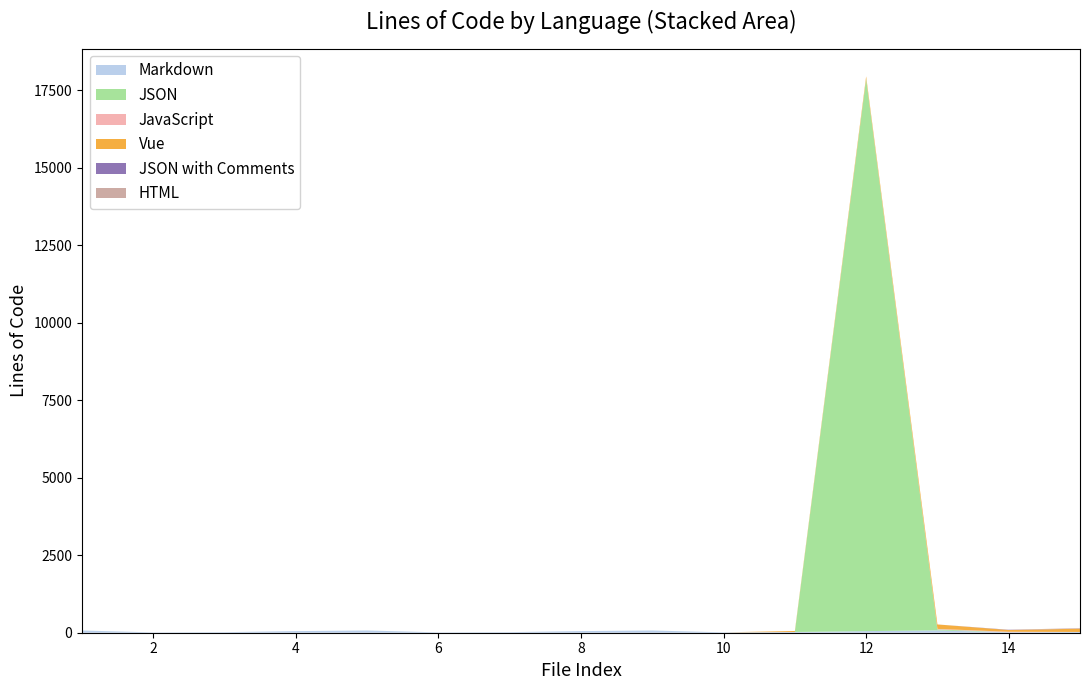

At which category is the sum across all series the highest?

12